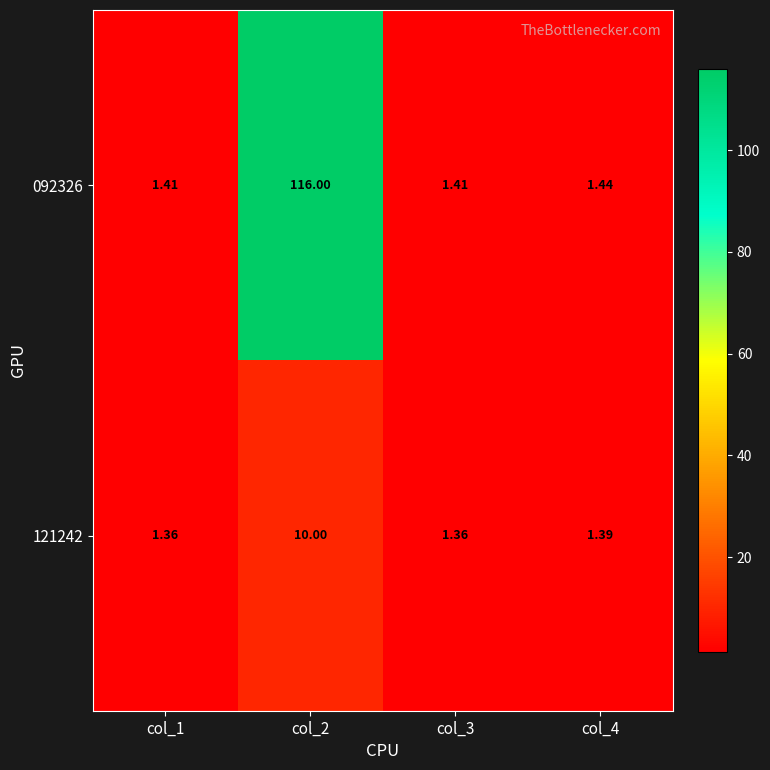

Is the value of 092326 at col_4 greater than the value of 121242 at col_1?

Yes